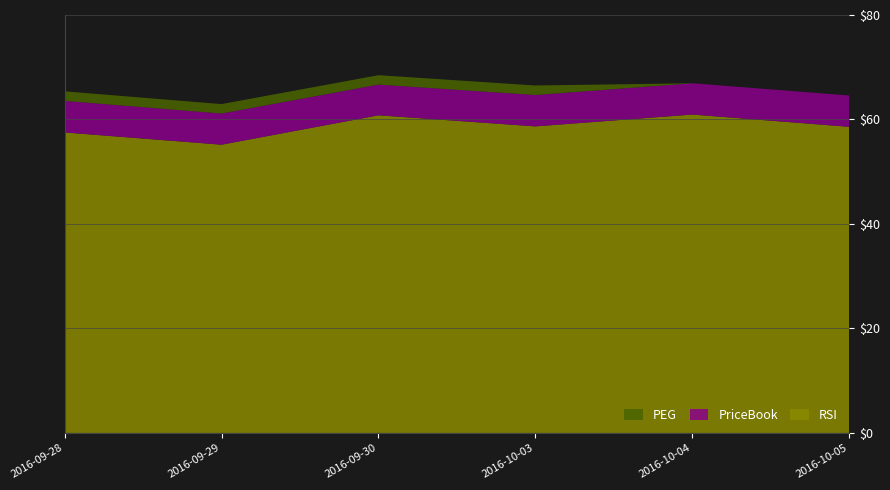

Reading left to right, what are all the values shown in this chart?

RSI: 57.5	55.2	60.8	58.7	60.9	58.6
PriceBook: 6.0	6.0	5.9	6.0	6.0	6.0
PEG: 1.8	1.8	1.8	1.8	0.0	0.0